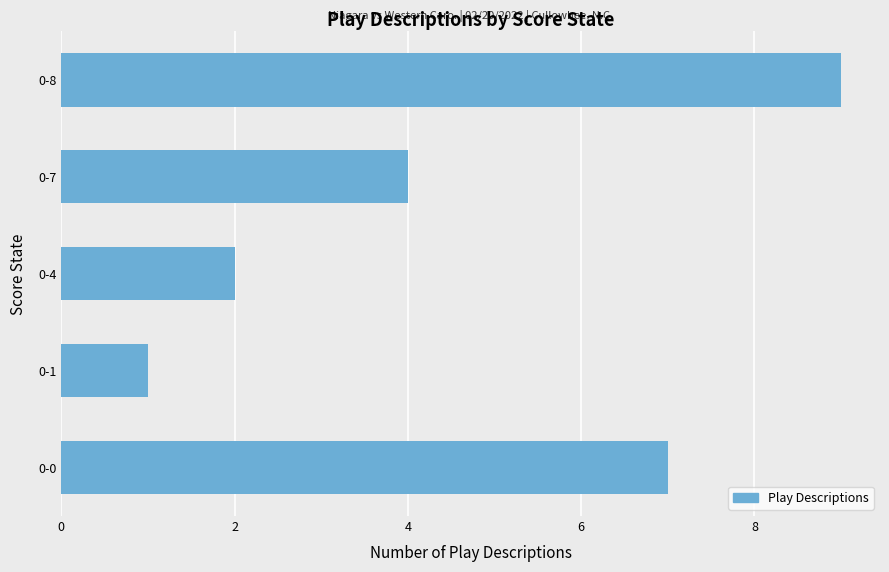

Reading bottom to top, transcribe all the data shown in this chart.

7	1	2	4	9